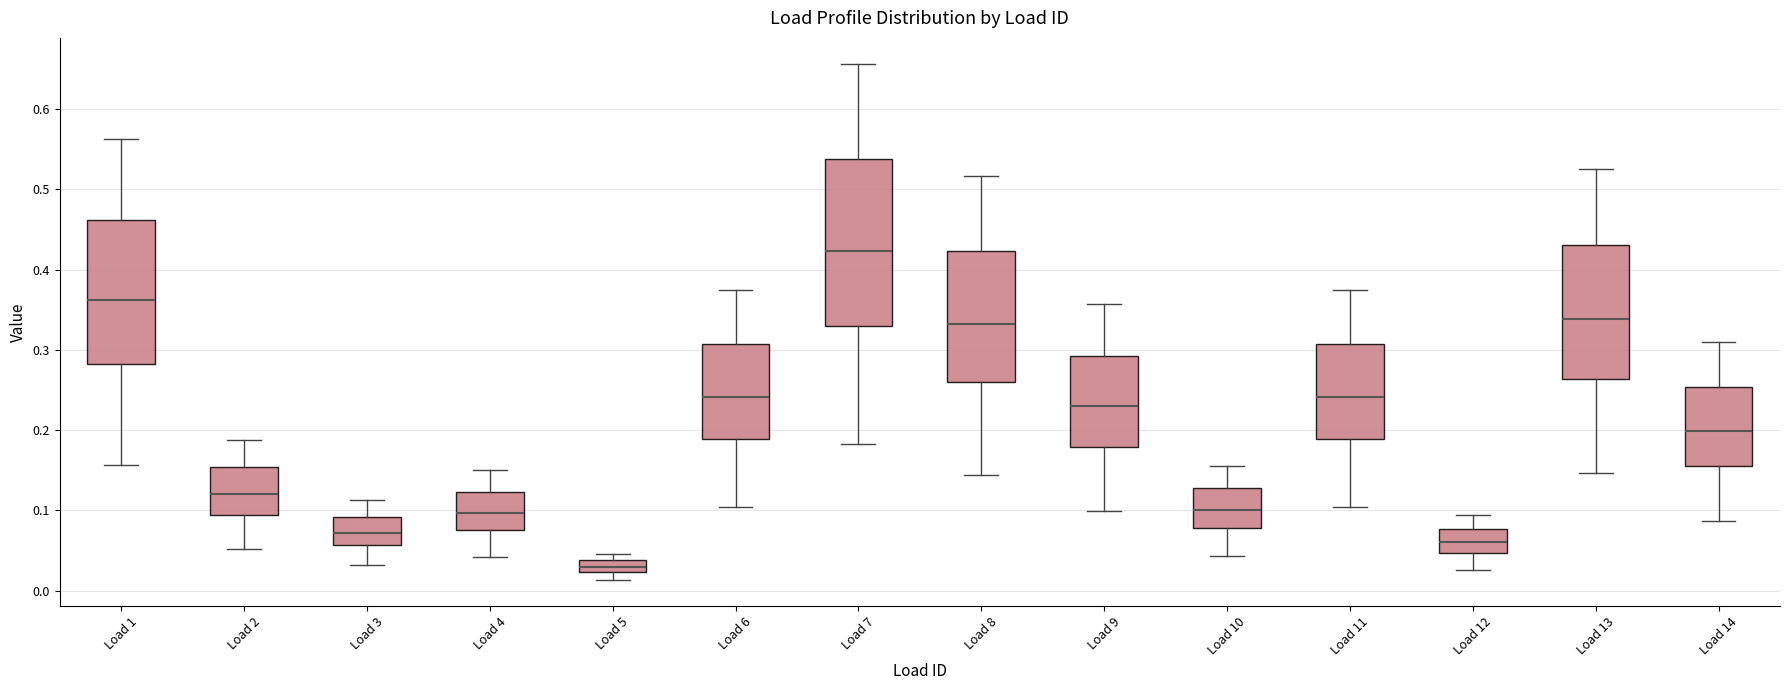

Where is the upper edge of the box for Load 9 on the y-axis? The values are not printed on the chart, so give them approximately, as read against the axis.

0.29